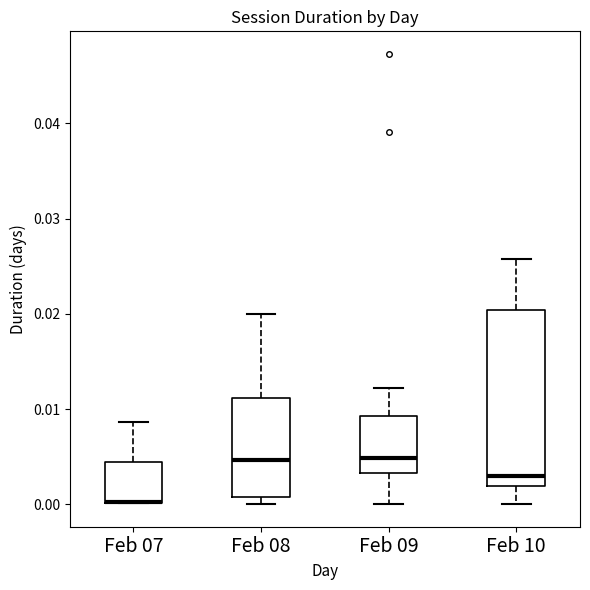

Where does the lower whisker of the box for Feb 09 end on the y-axis? The values are not printed on the chart, so give them approximately, as read against the axis.

0.000